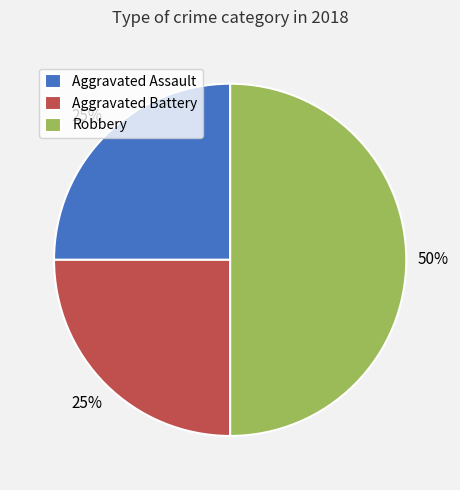

Is it true that Aggravated Battery is 39% of the pie?

False